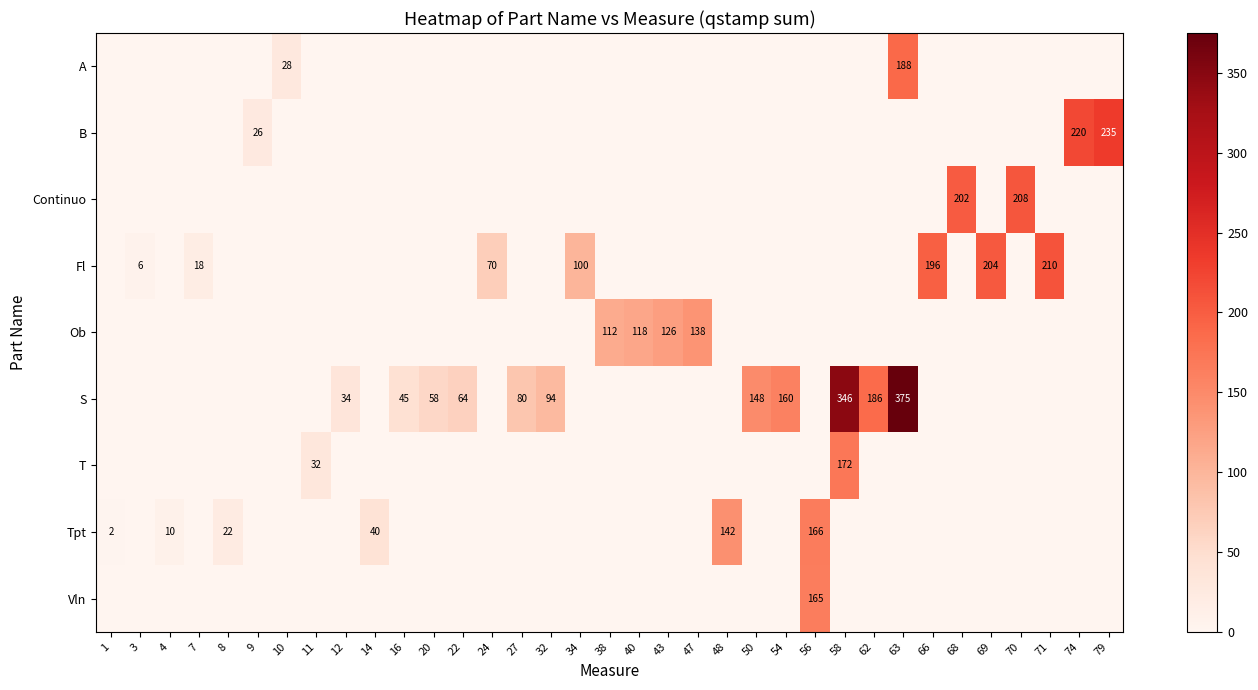

Where is row_3 nearest to the value 105?

34